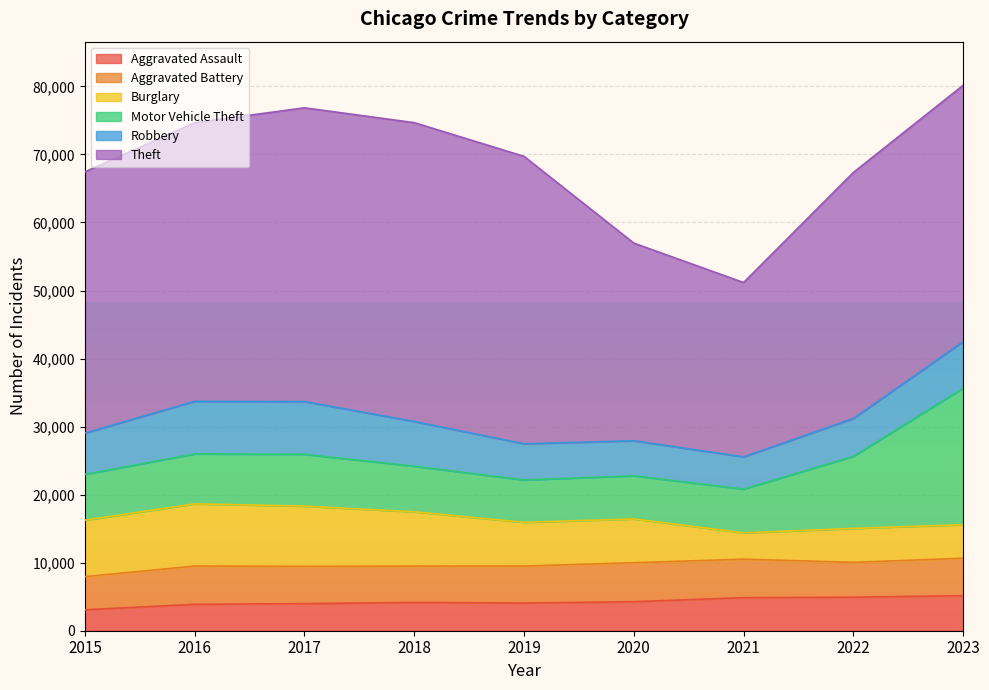

True or false: Robbery has more than 0 points higher than both neighbors.

True